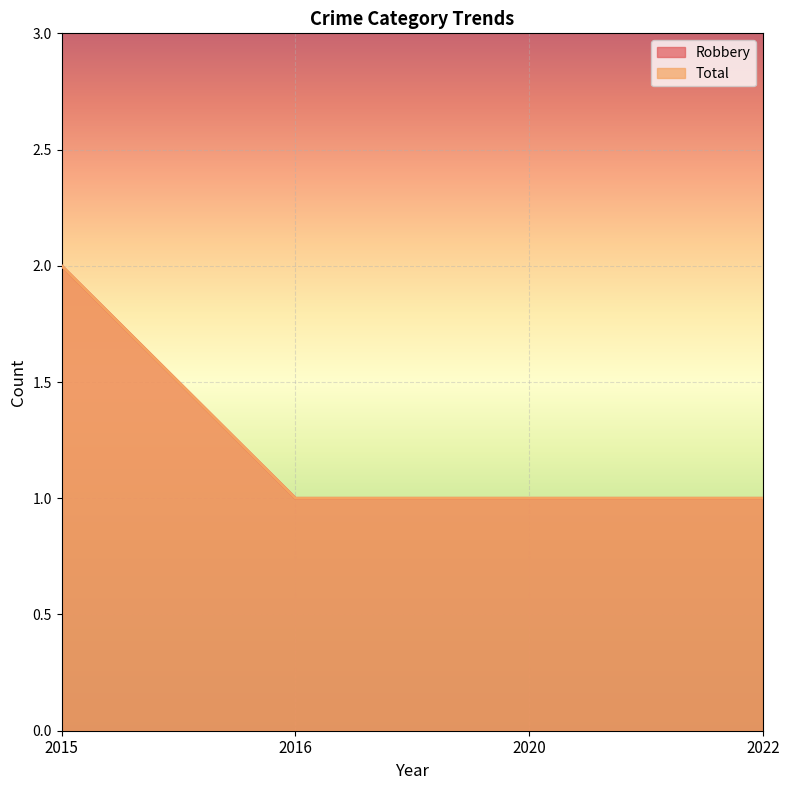

Reading right to left, what are all the values shown in this chart?

Robbery: 1	1	1	2
Total: 1	1	1	2